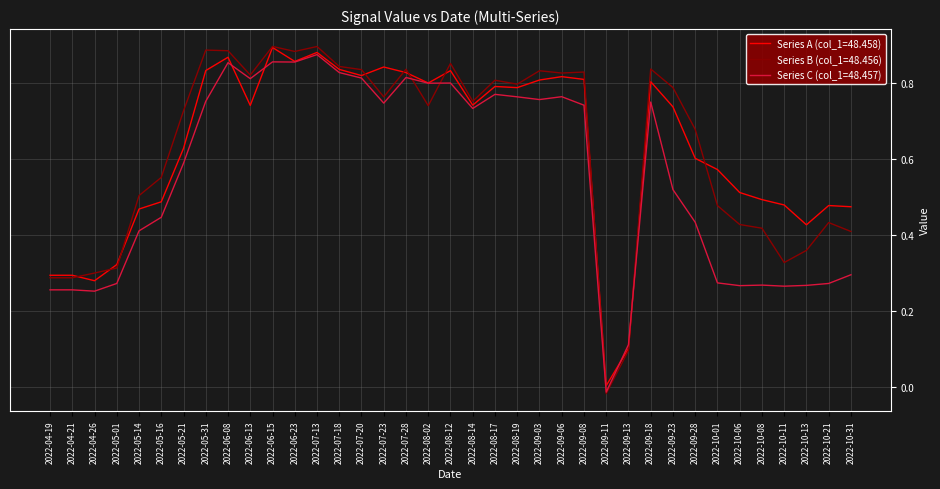

After their last crossing, which series has the higher values: Series A (col_1=48.458) or Series C (col_1=48.457)?

Series A (col_1=48.458)